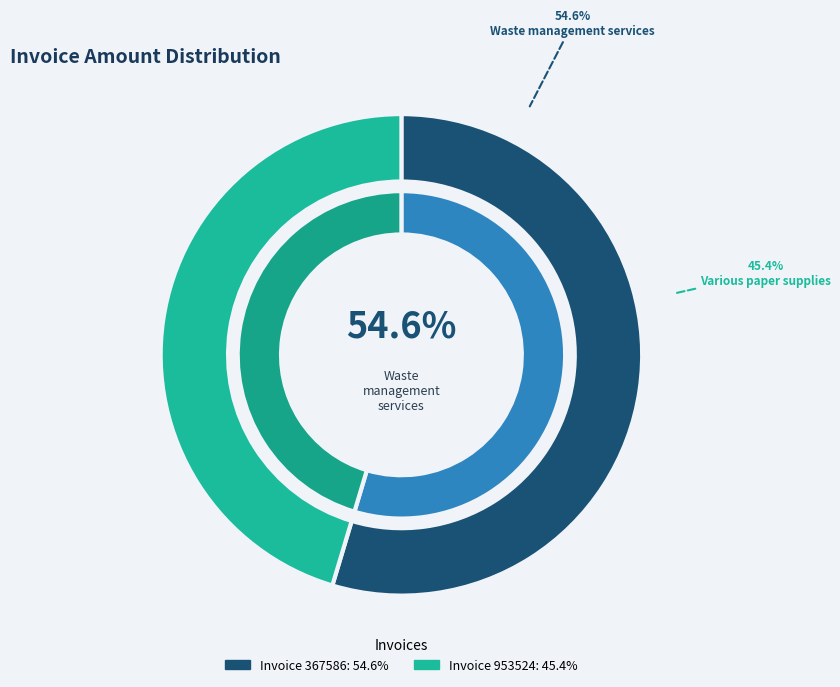

Count the number of slices in the pie.

2